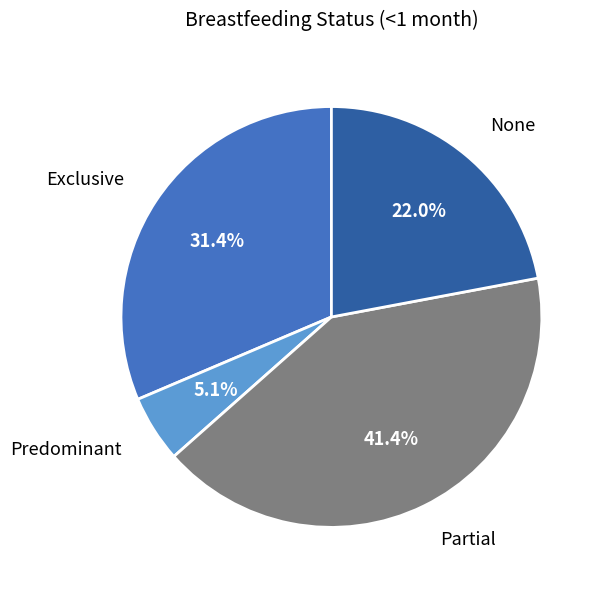

Is there any slice that represents more than half of the pie?

No